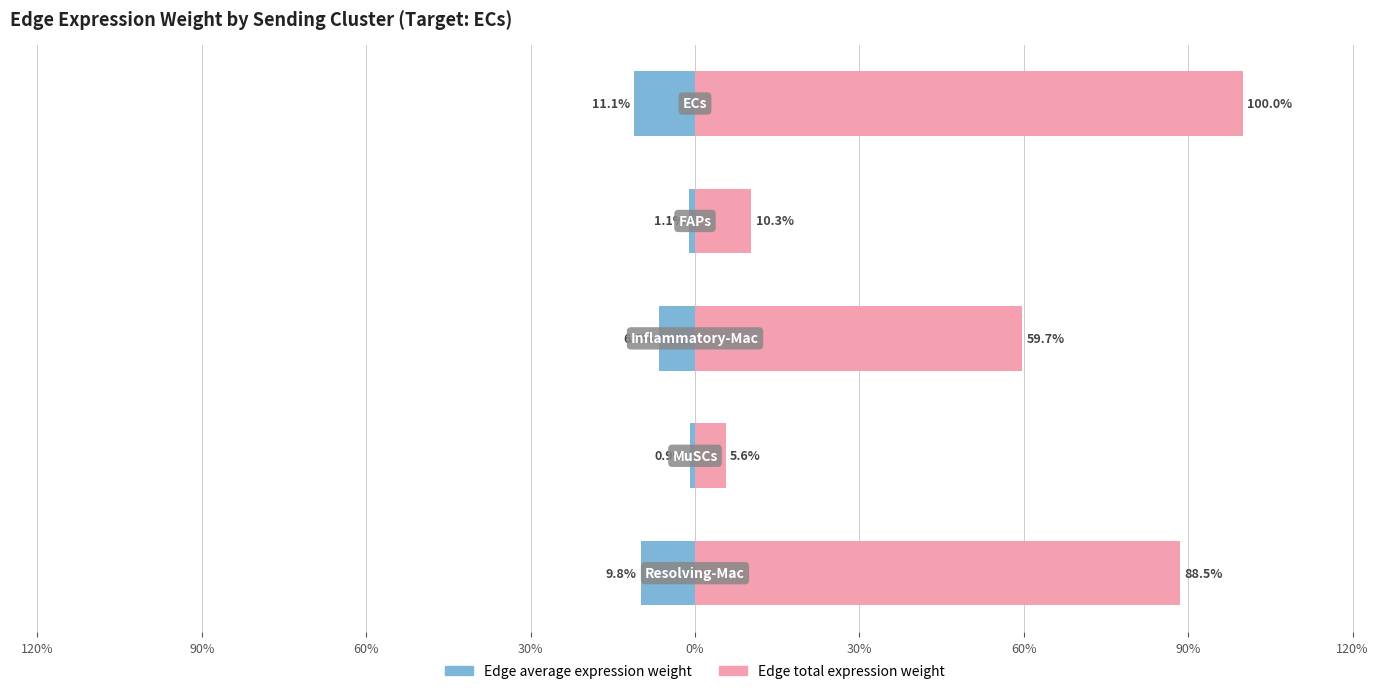

Between 90% and 120%, which is larger?

90%